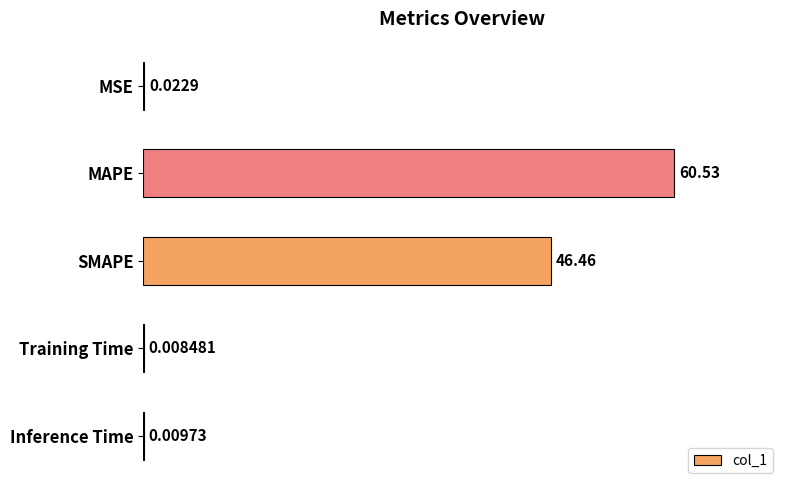

Which label corresponds to the largest value in the chart?

MAPE